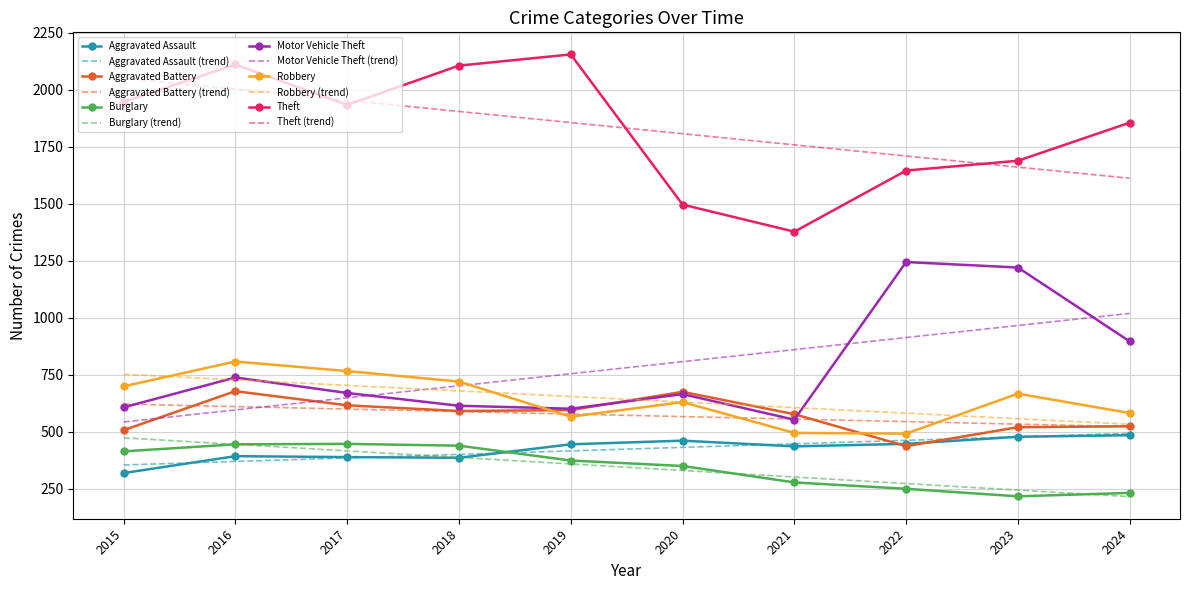

True or false: Aggravated Battery and Robbery cross at least once.

True